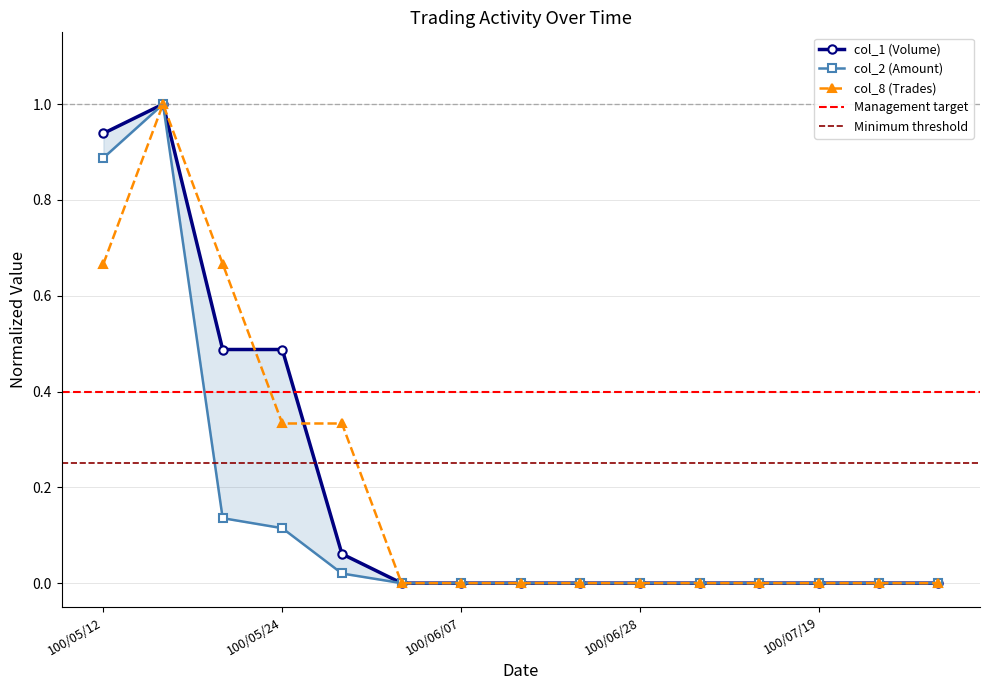

The col_2 (Amount) series shows 0.7 at 100/06/14. True or false?

False